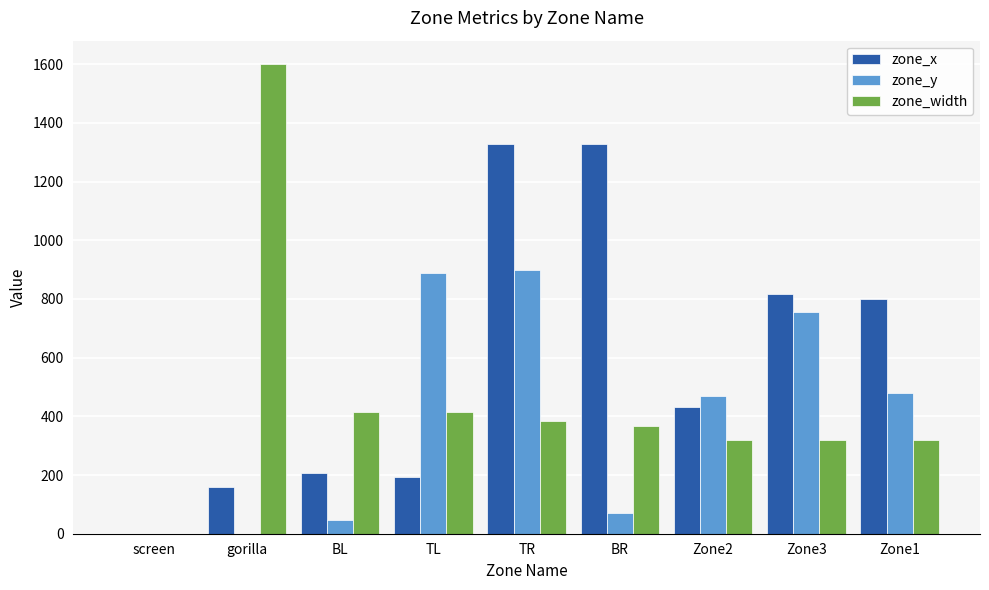

What is the sum of the zone_width values at screen and BR?

368